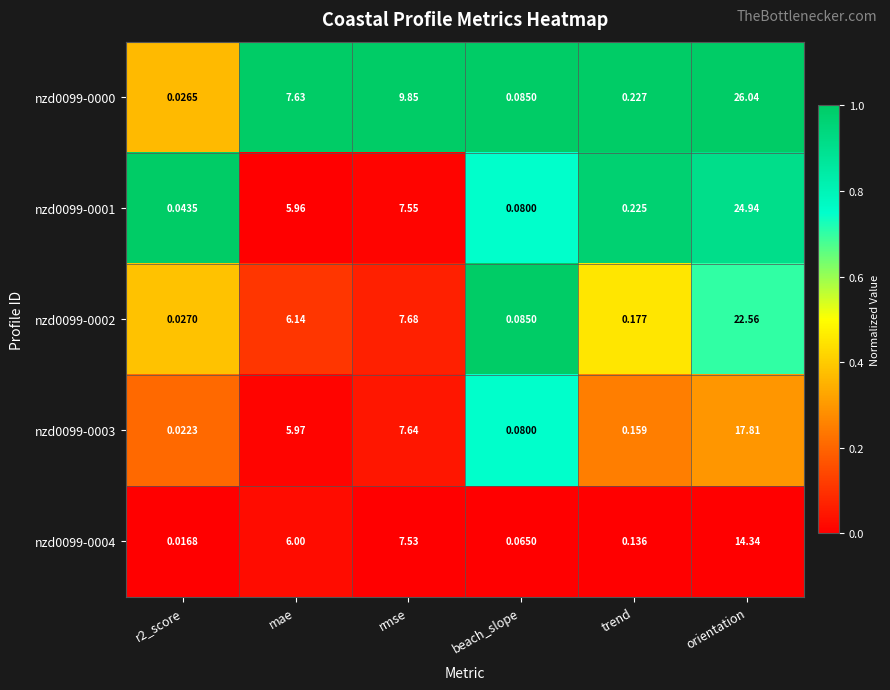

Is the value of nzd0099-0002 at r2_score greater than the value of nzd0099-0003 at rmse?

No